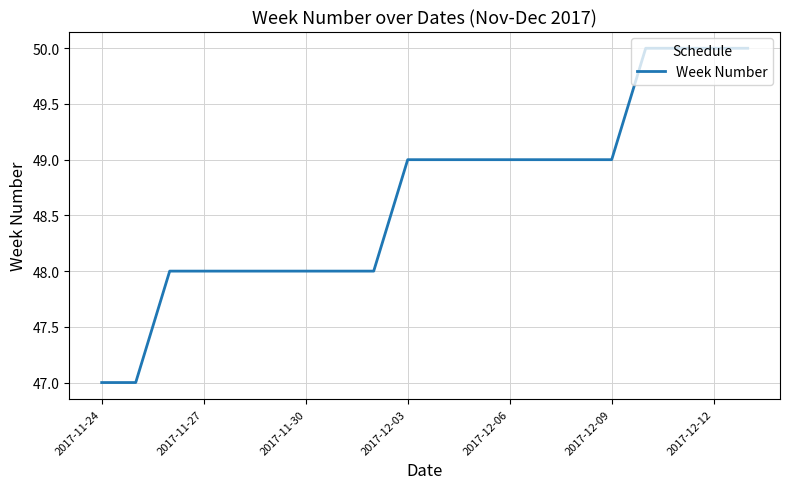

Does the chart display data point markers on the line(s)?

No